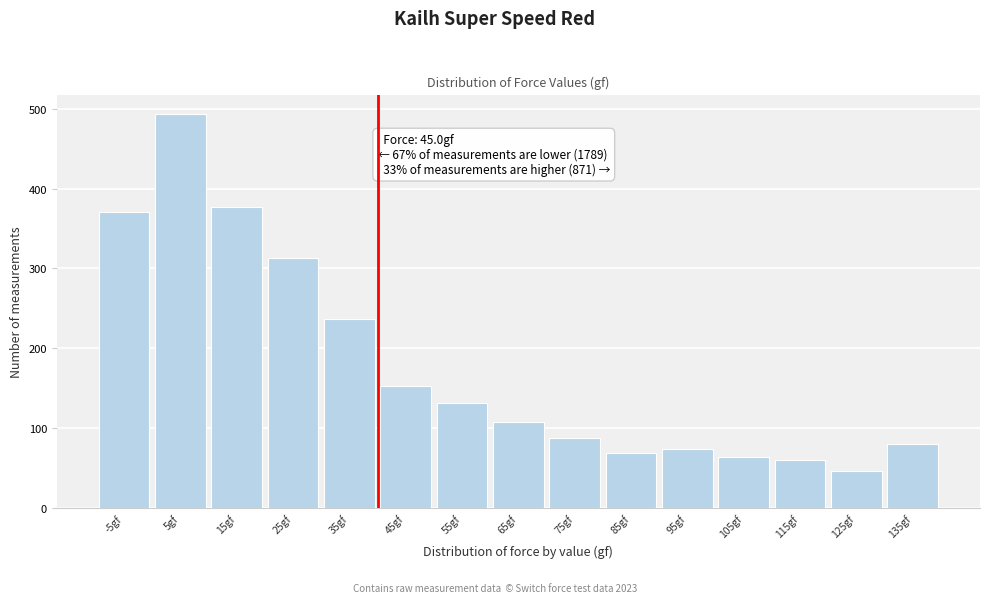

Reading right to left, transcribe all the data shown in this chart.

80	46	60	63	74	69	88	107	131	153	236	313	377	493	370